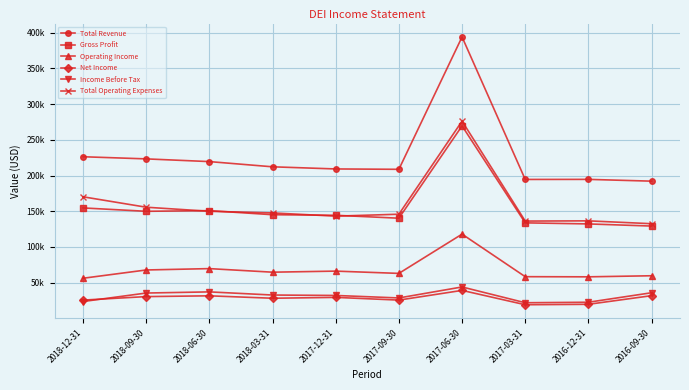

How many interior local valleys does the Operating Income series have?

3